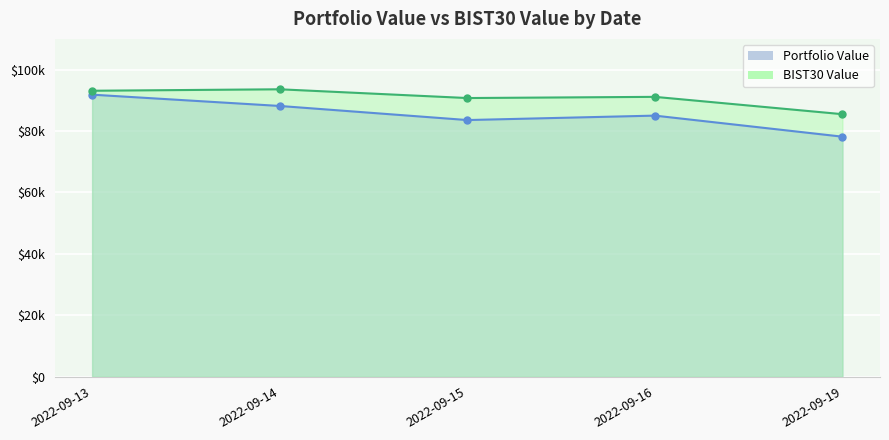

At which category does Portfolio Value reach its first local valley?

2022-09-15